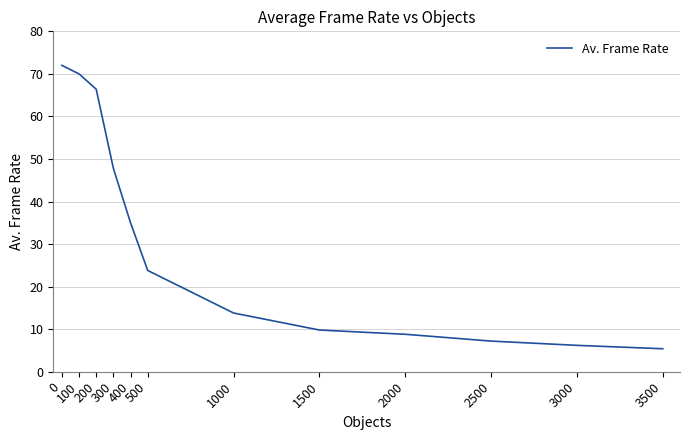

Reading left to right, extract all data points from this chart.

72.0	70.0	66.4	47.8	35.0	23.8	13.8	9.8	8.8	7.2	6.2	5.4